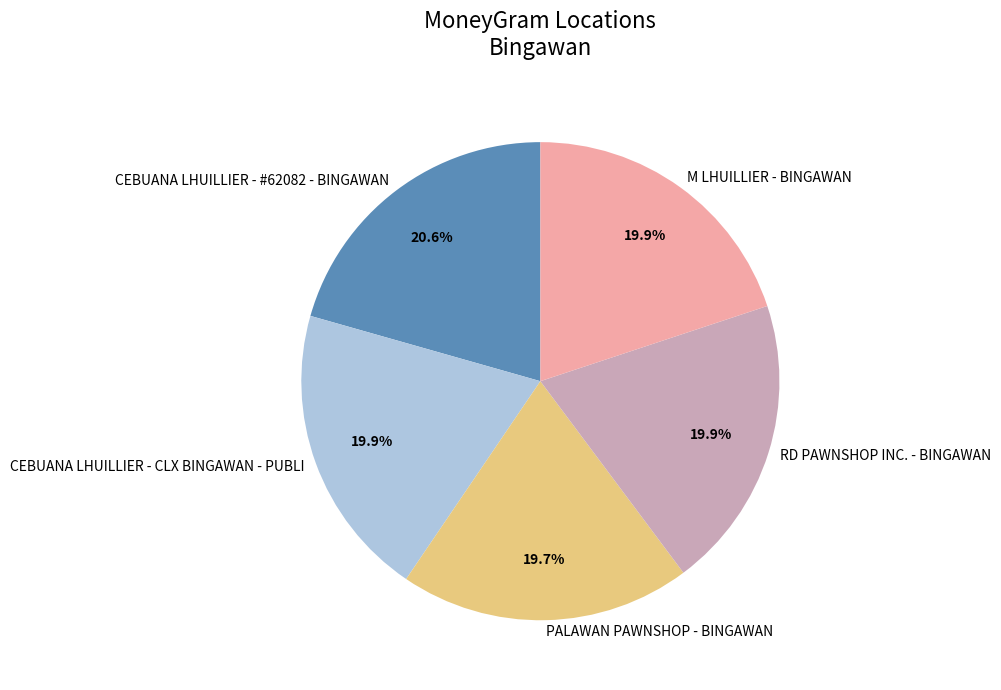

Combined, what portion of the pie is CEBUANA LHUILLIER - #62082 - BINGAWAN and CEBUANA LHUILLIER - CLX BINGAWAN - PUBLI?

40.5%